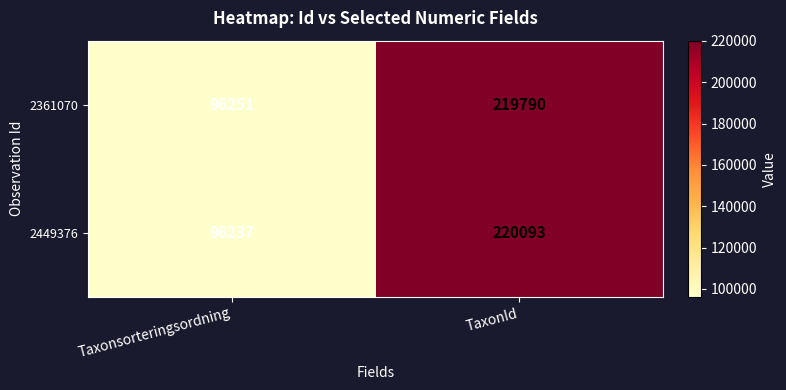

The 2361070 series shows 96251 at Taxonsorteringsordning. True or false?

True